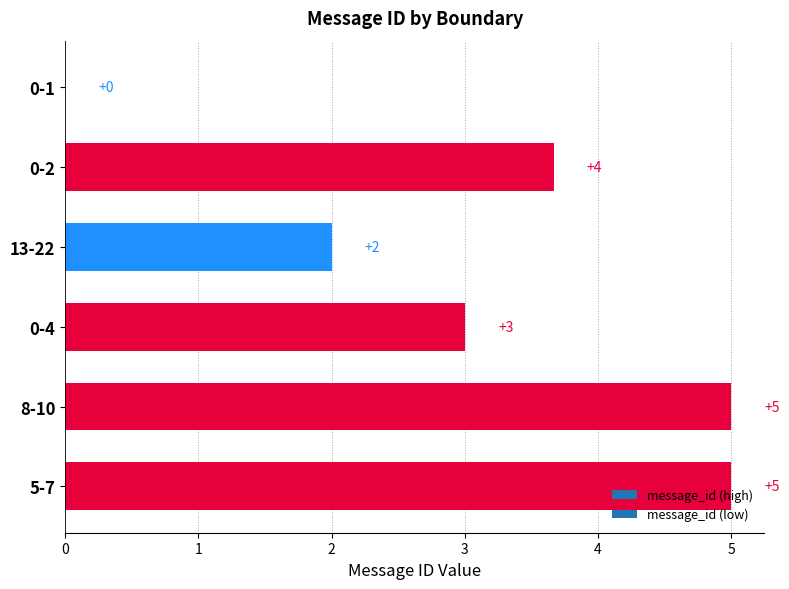

What is the change in value from 0-1 to 13-22?

+2.0